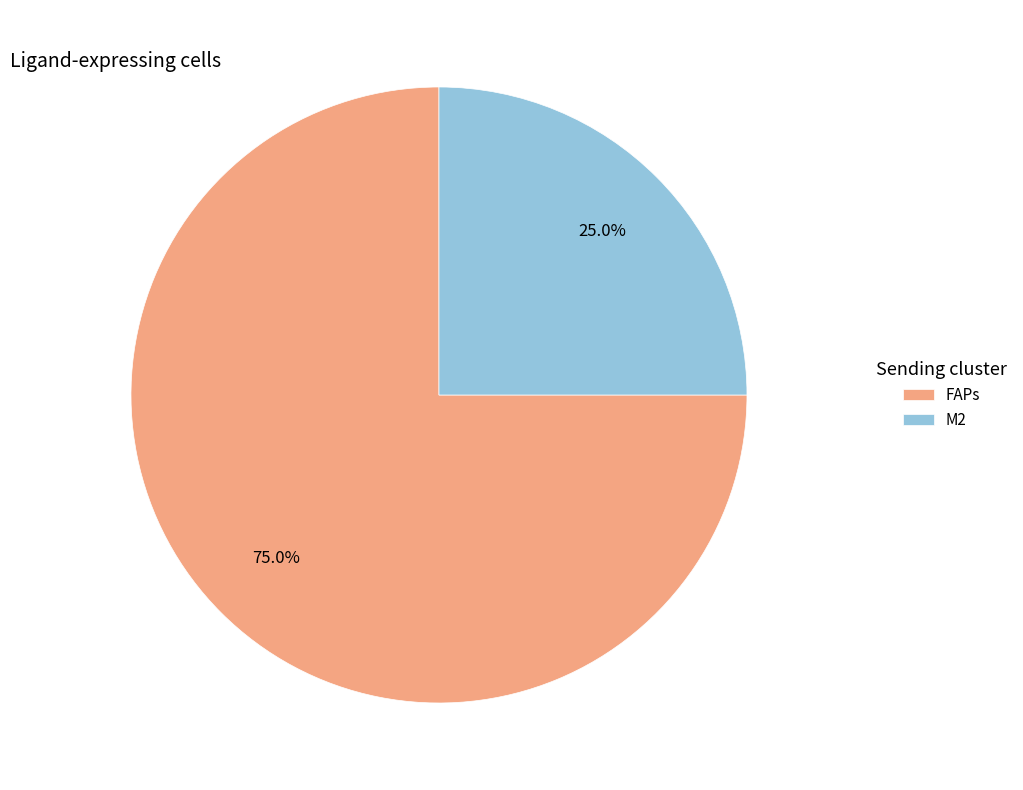

What portion of the pie excludes FAPs?

25.0%